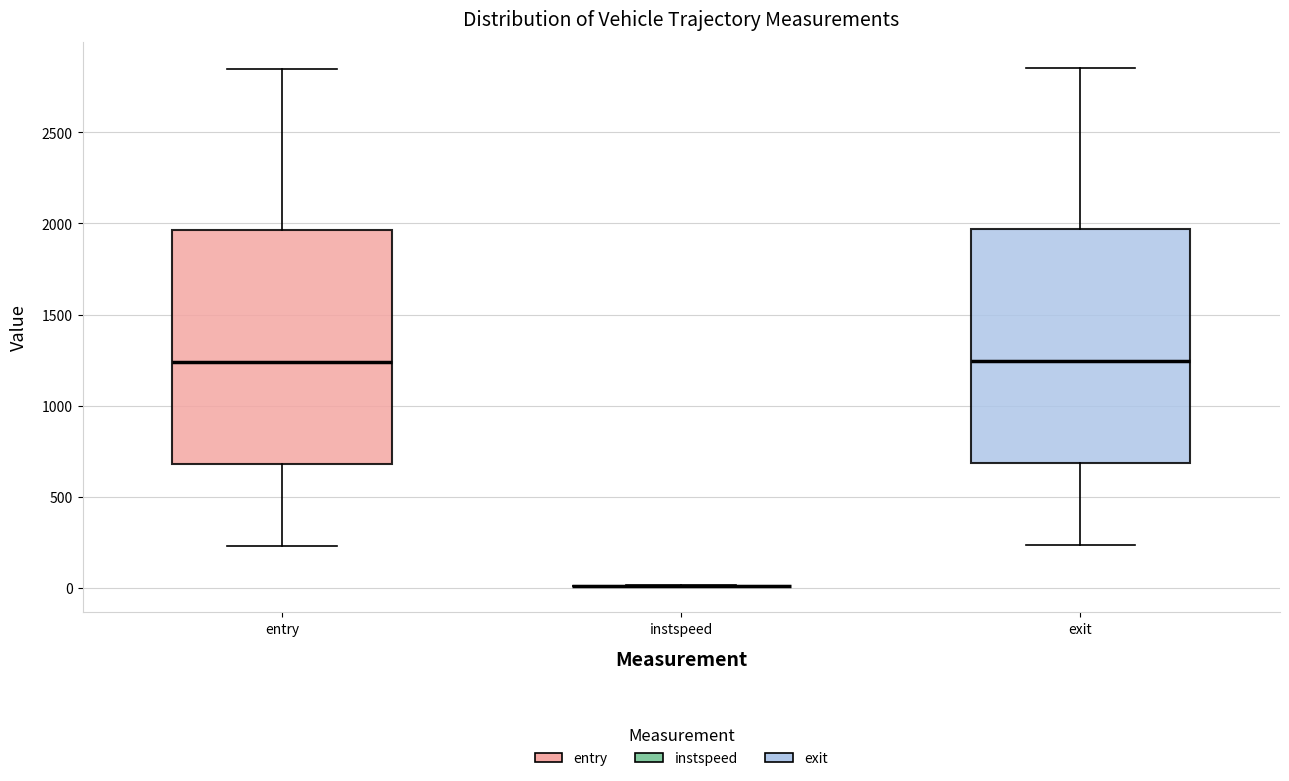

Reading left to right, transcribe this box plot: for each box, give where its median line is, the range the box spans, and where its two whiskers end, as read against the y-axis. The values are not printed on the chart, so give them approximately, as read against the axis.

entry: median 1250, box 700 to 1950, whiskers 250 to 2850
instspeed: box collapsed to a line at 0, whiskers 0 to 0
exit: median 1250, box 700 to 1950, whiskers 250 to 2850